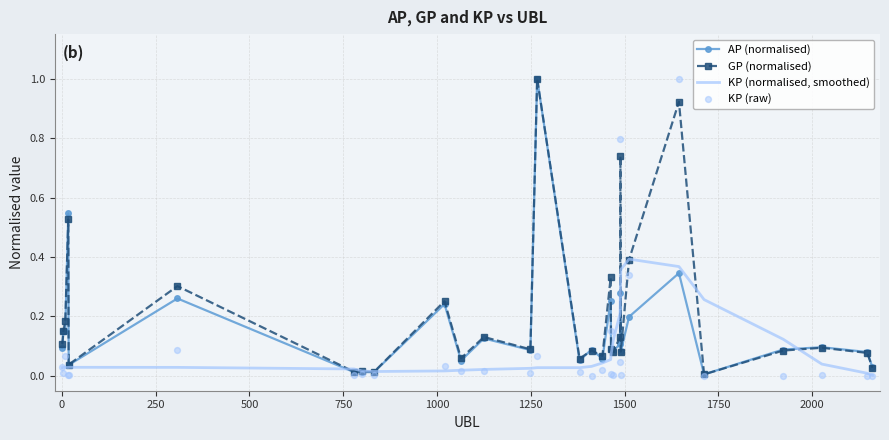

Which series reaches the maximum Y coordinate?

AP (normalised)